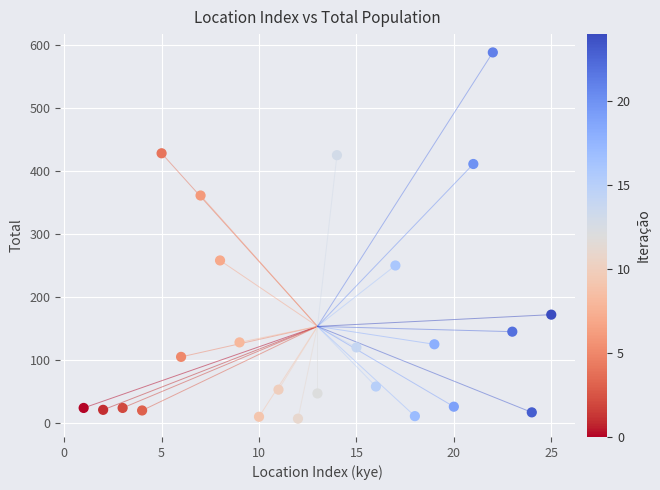

What is the range of X values (max minus min)?

24